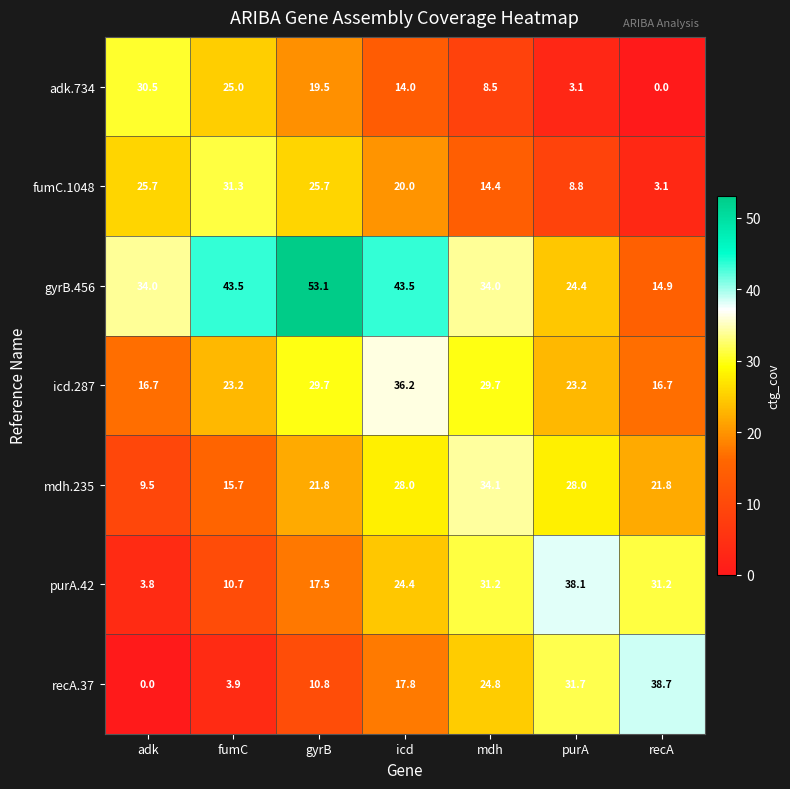

Read the mdh.235 value at gyrB.

21.8